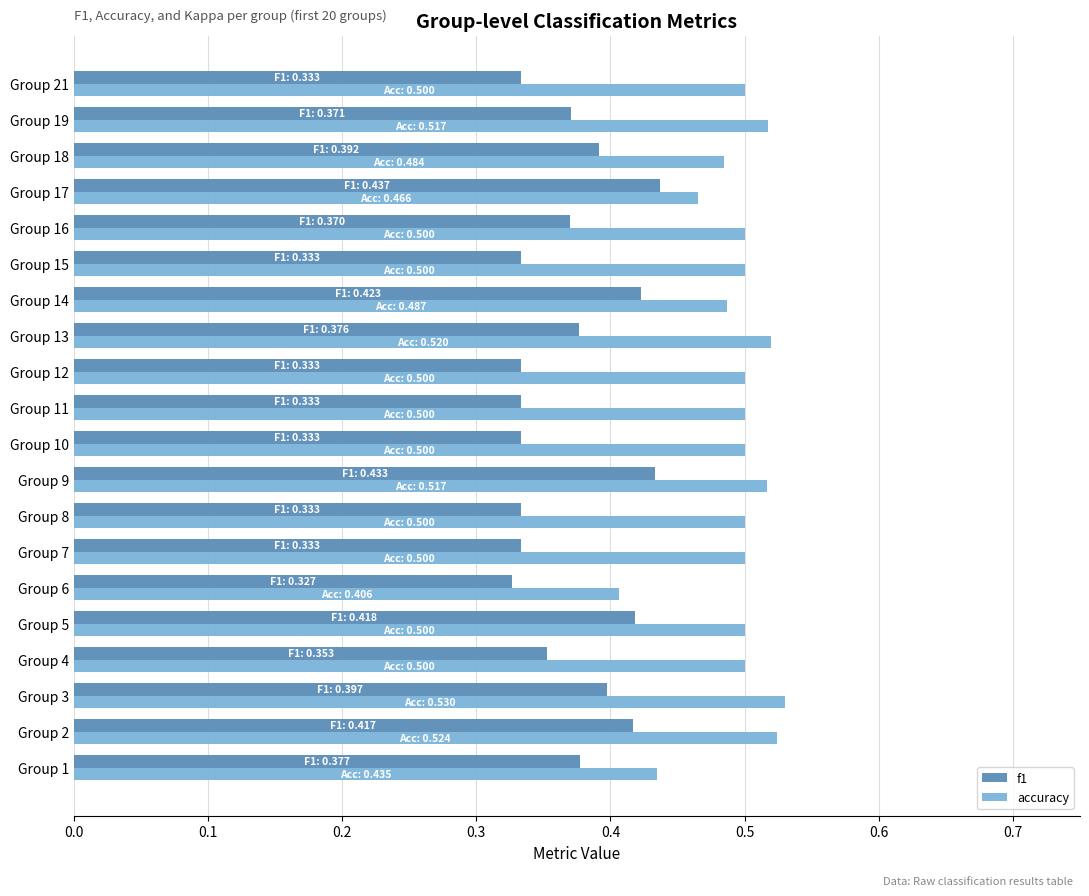

What is the sum of the accuracy values at Group 11 and Group 21?

1.0